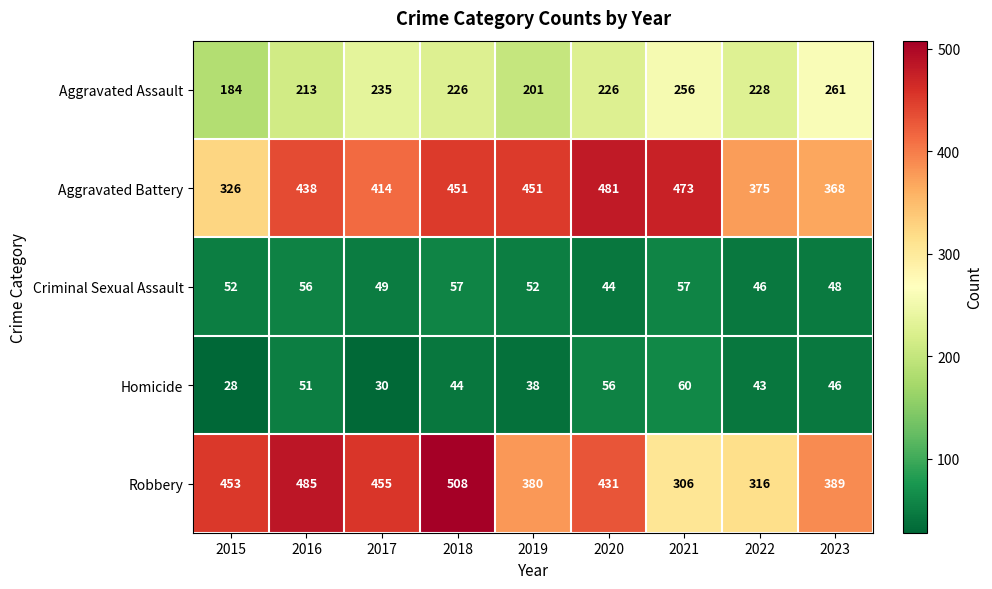

What is the sum of all Homicide values?

396